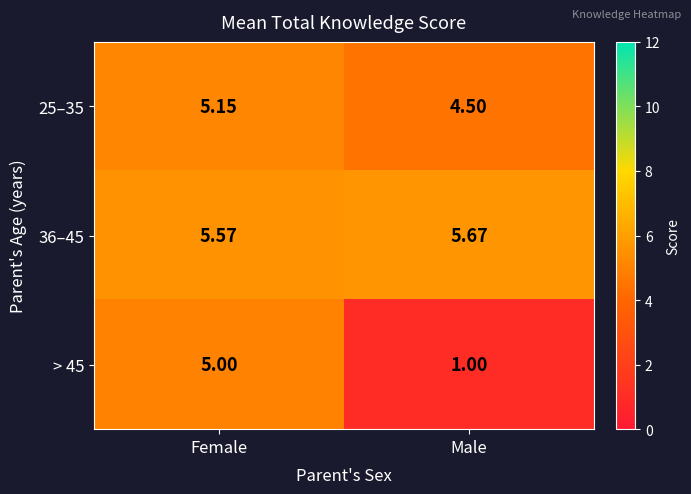

At which label is 36–45 closest to 5?

Female